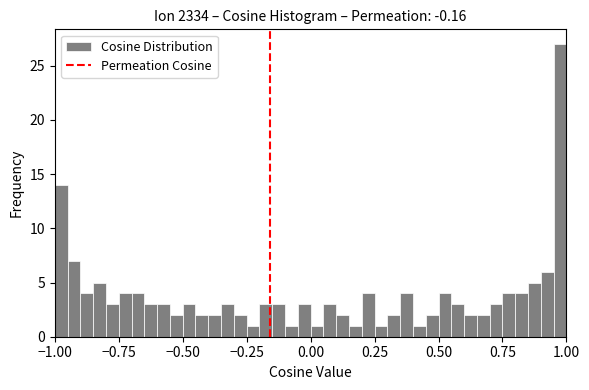

Around what value on the x-axis is the tallest bar? Give the approximate position of its centre, as read against the axis.

1.00